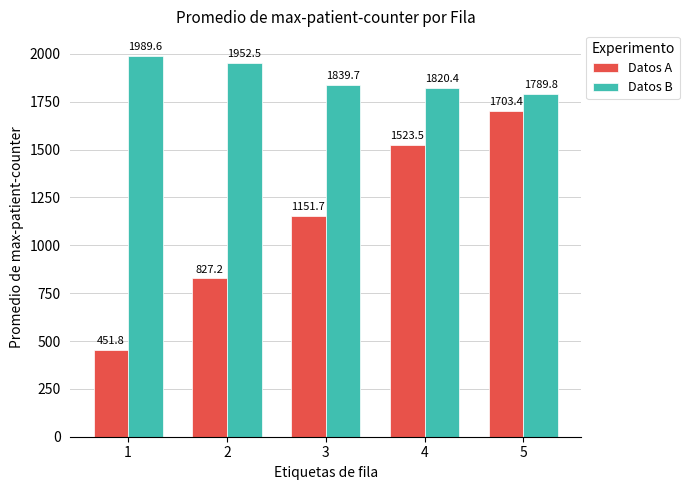

How many distinct data groups are displayed?

2